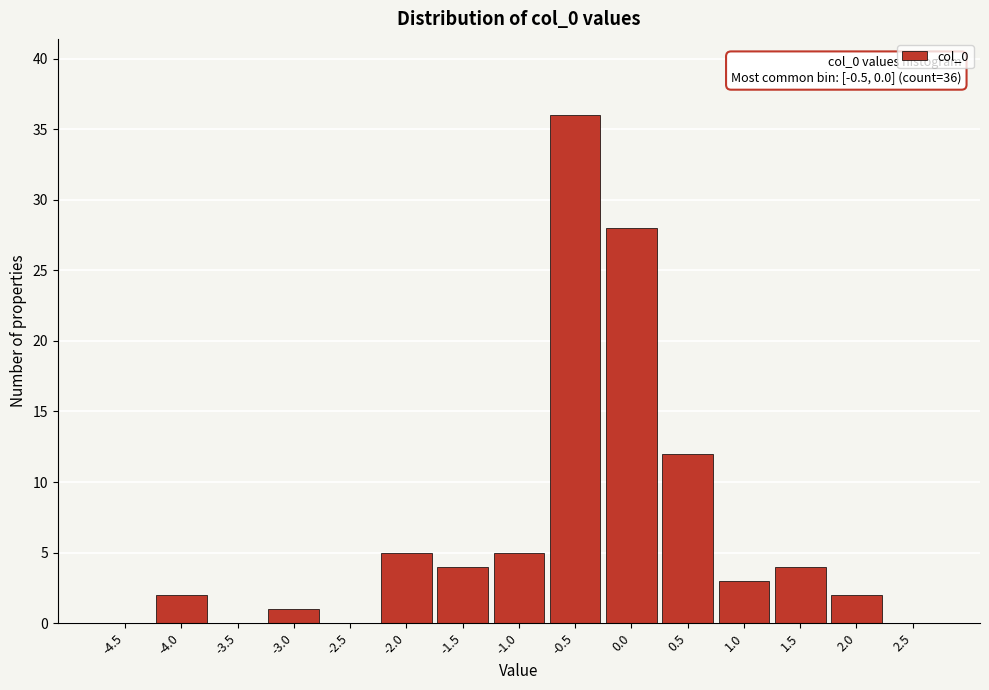

Reading right to left, list all the values displayed in this chart.

2.5=0	2.0=2	1.5=4	1.0=3	0.5=12	0.0=28	-0.5=36	-1.0=5	-1.5=4	-2.0=5	-2.5=0	-3.0=1	-3.5=0	-4.0=2	-4.5=0